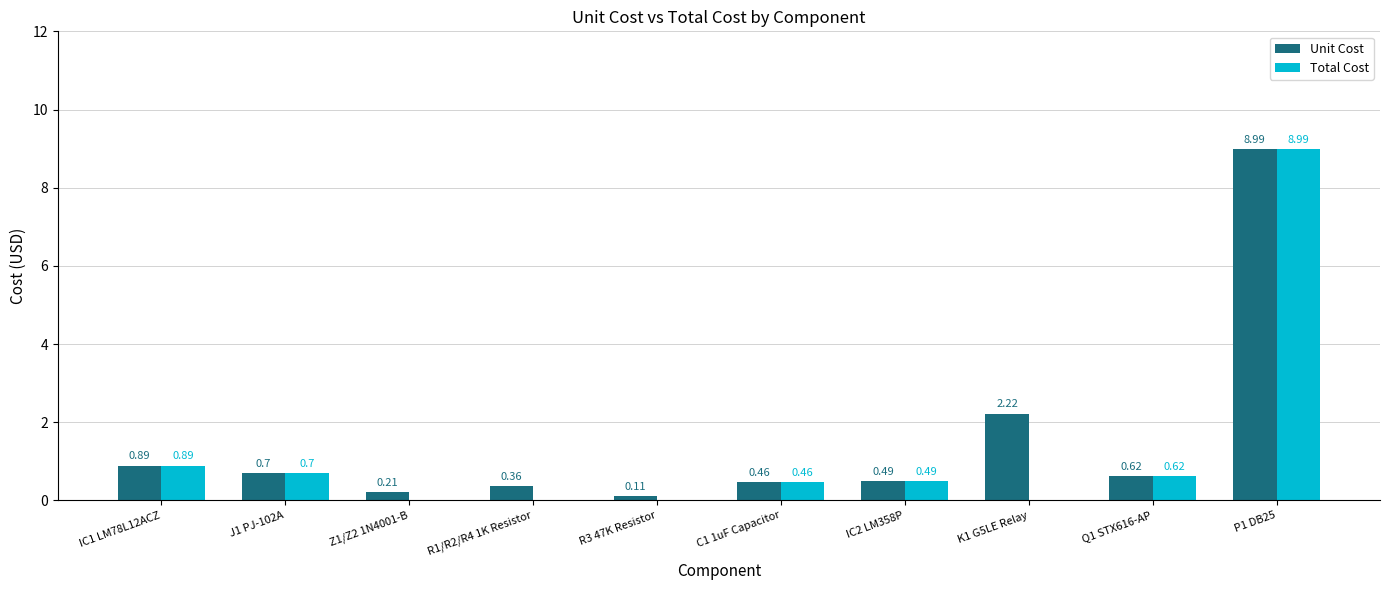

What is the sum of the Unit Cost values at P1 DB25 and Z1/Z2 1N4001-B?

9.2